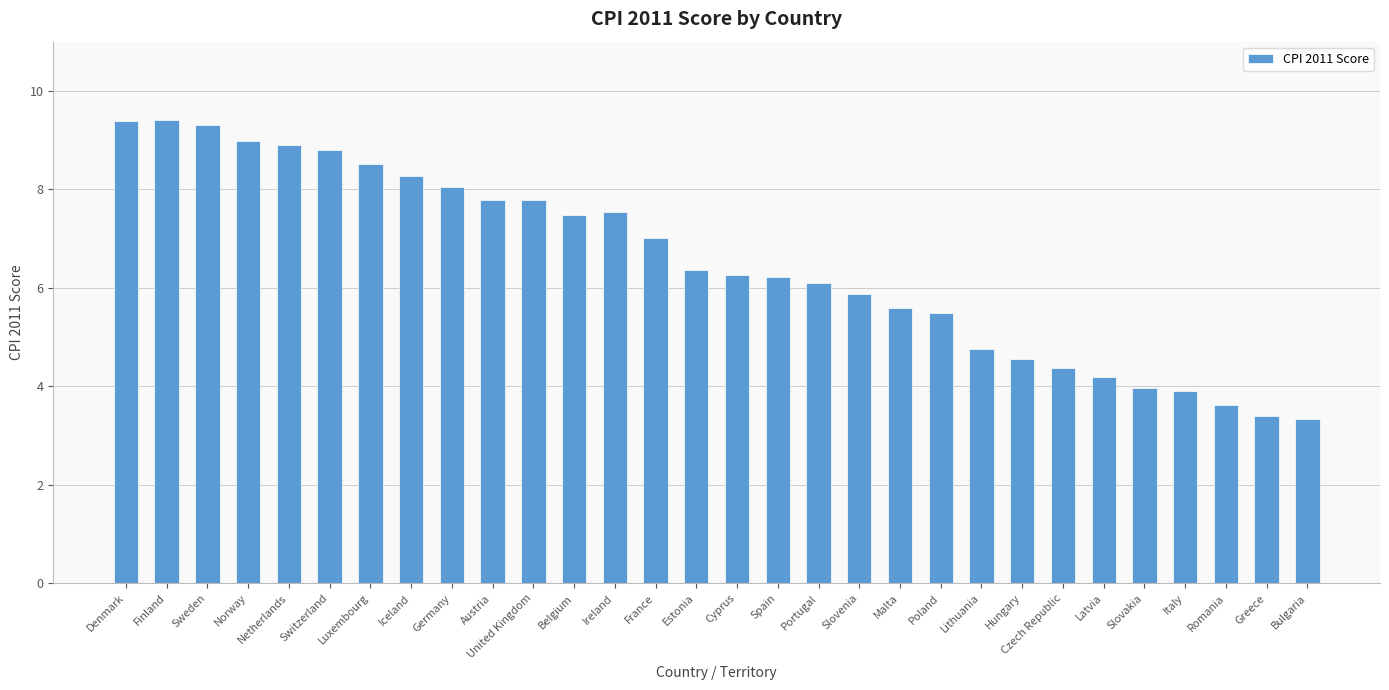

Count the number of values greater than 6.

18